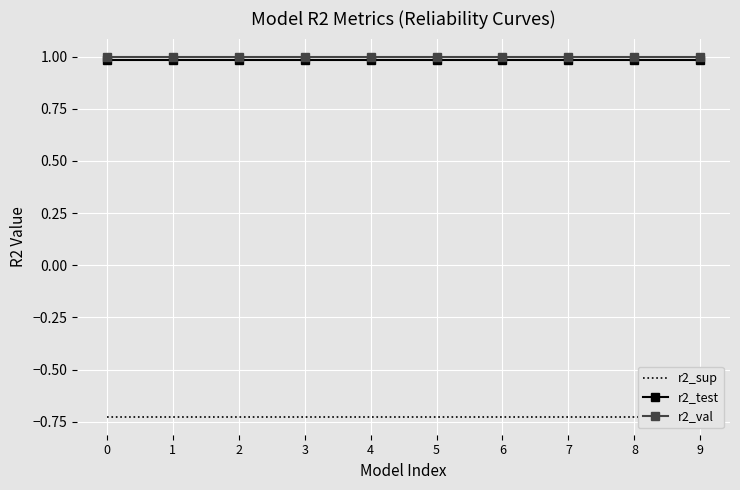

What is the value of the r2_sup point at the 8th from the left?

-0.7